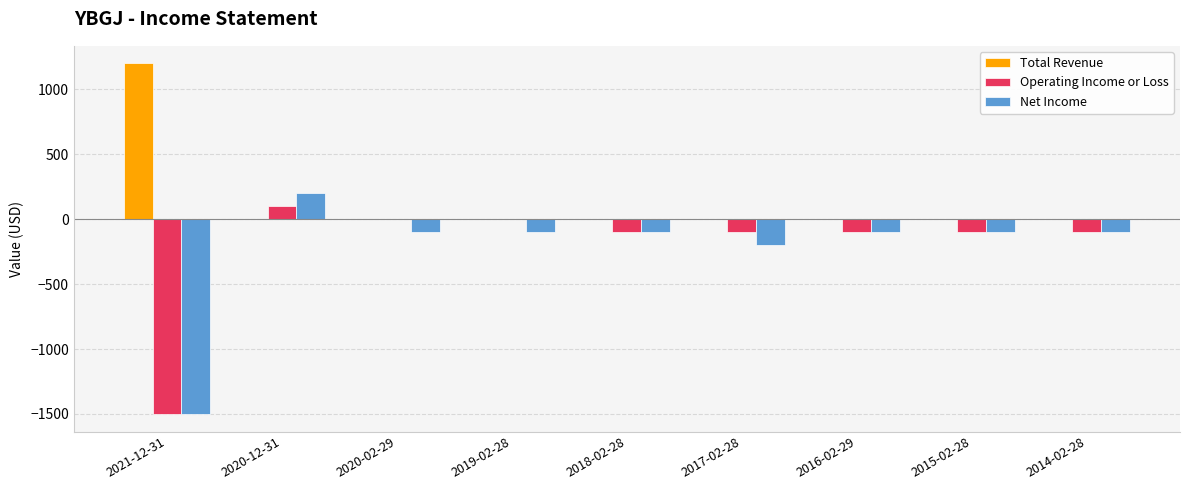

Which series has the largest total across all categories?

Total Revenue